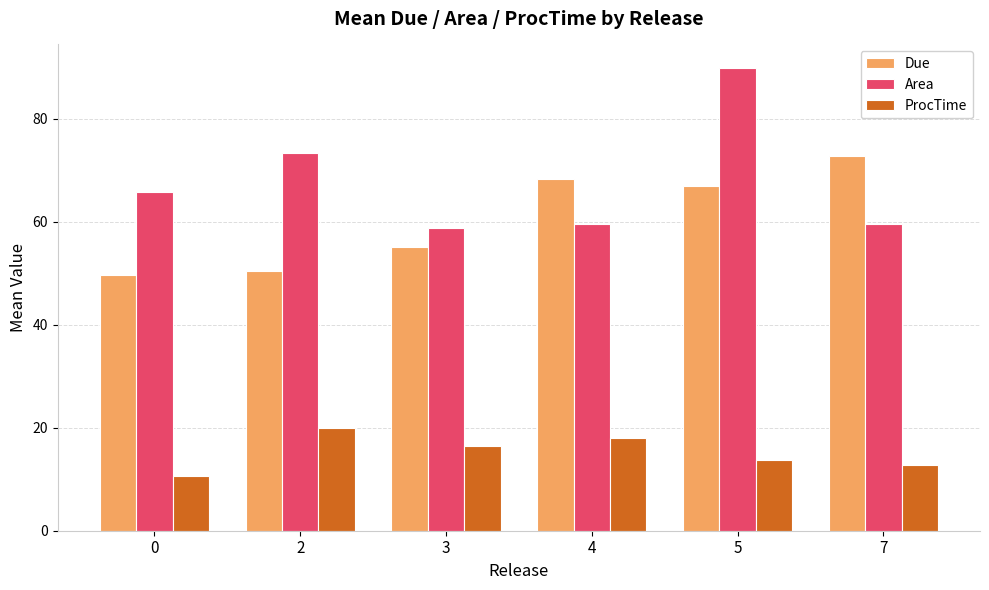

What is the sum of the Area values at 5 and 2?

163.3